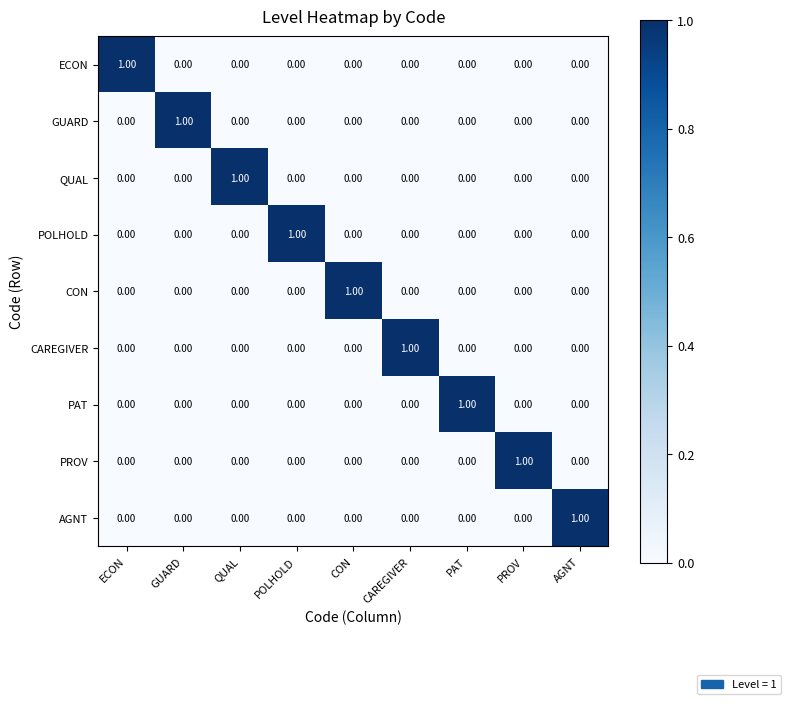

At which label does ECON reach its peak?

ECON